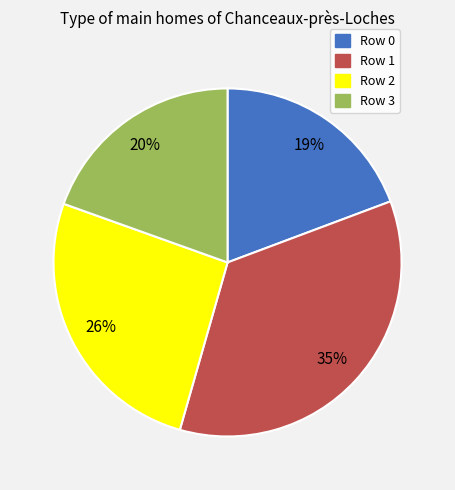

Approximately how many times larger is the value at Row 1 compared to Row 0?

1.8